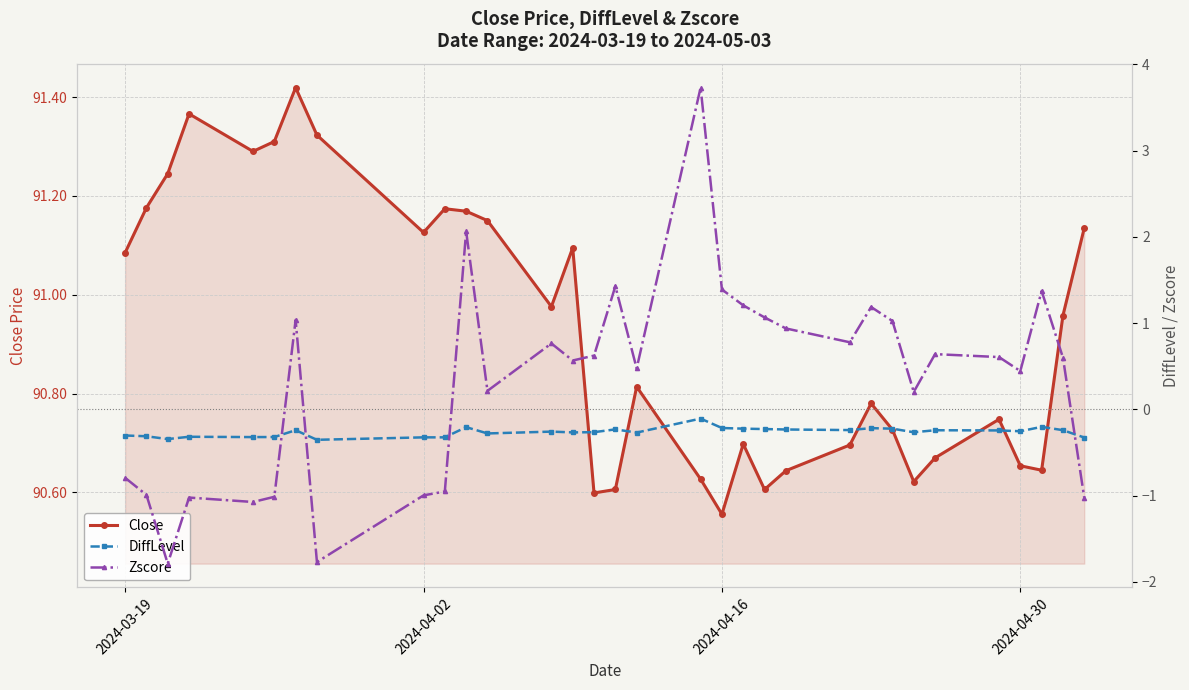

What is the difference between the second highest and second lowest values in the Close series?

0.8